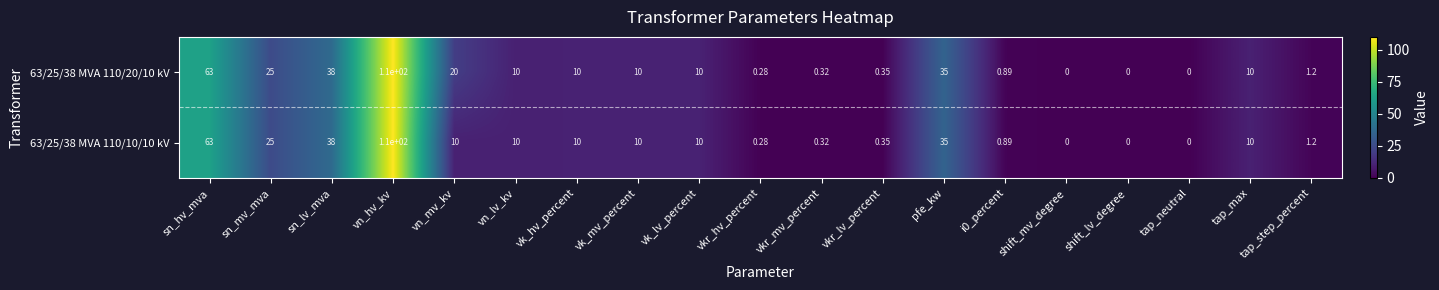

How many categories are shown in the chart?

19